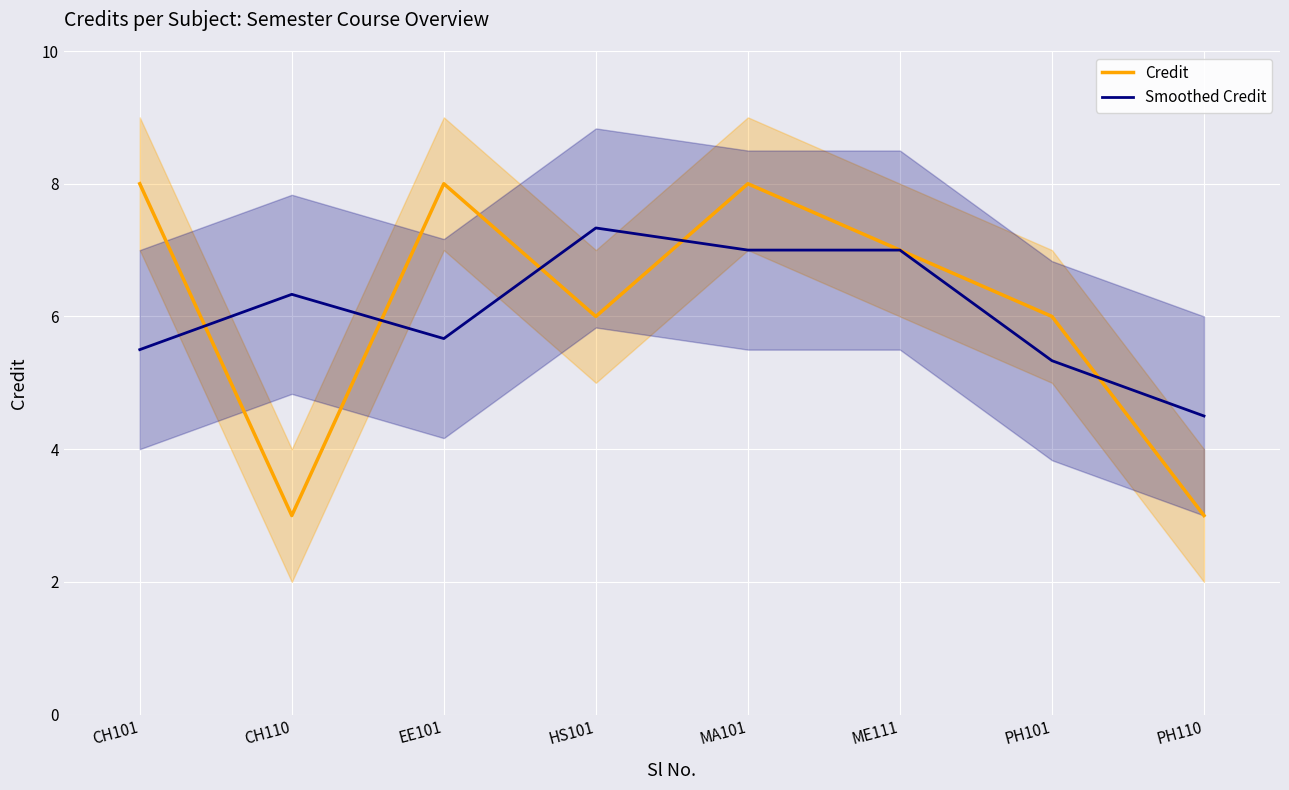

What is the sum of all Credit values?

49.0